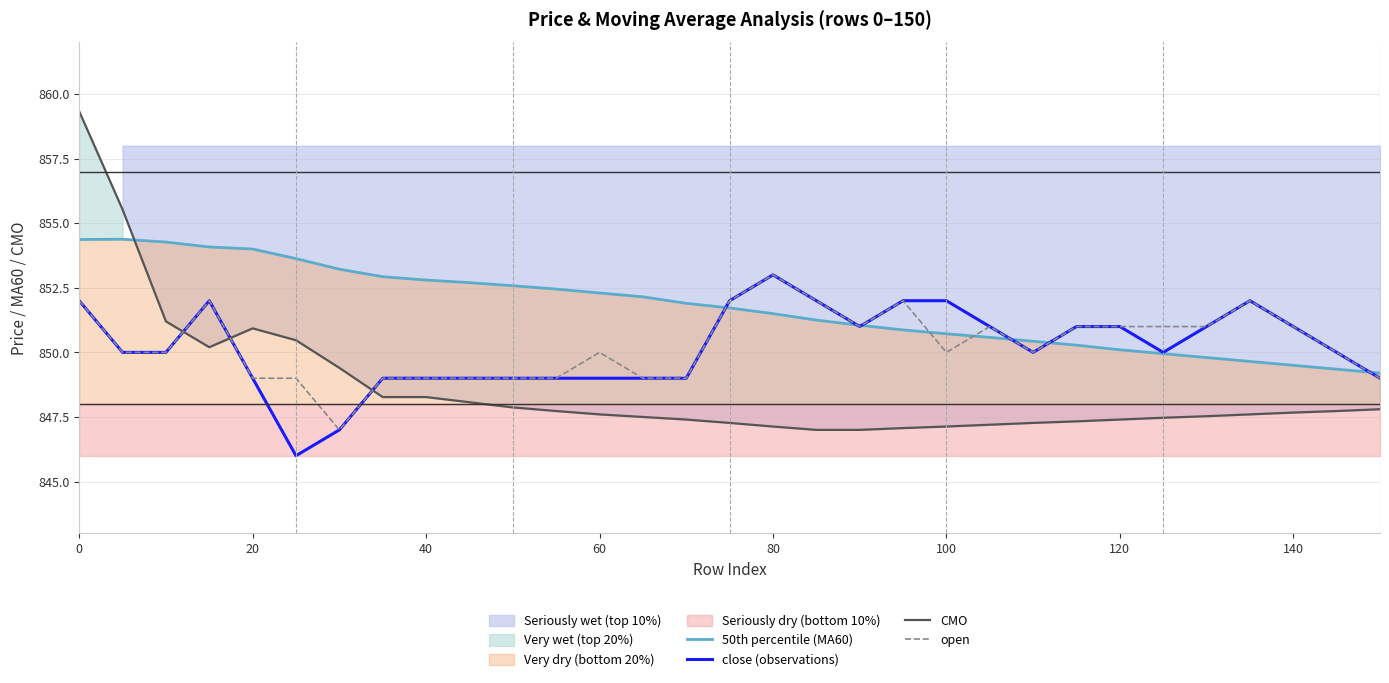

How many values in the 50th percentile (MA60) series are below 851?

12